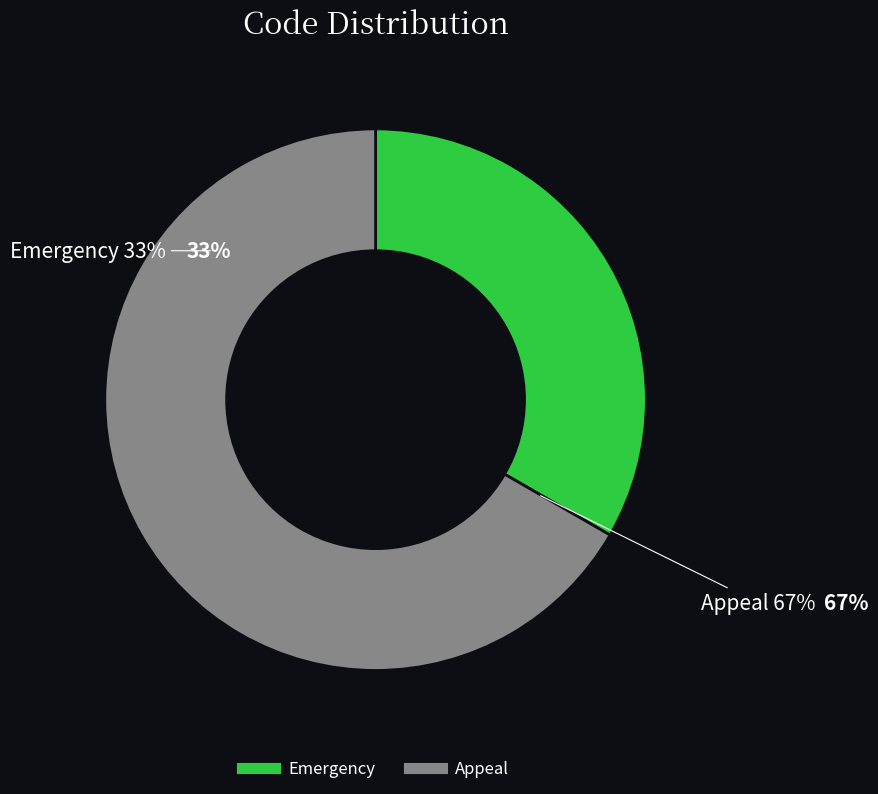

Which category has the biggest portion of the pie?

Appeal